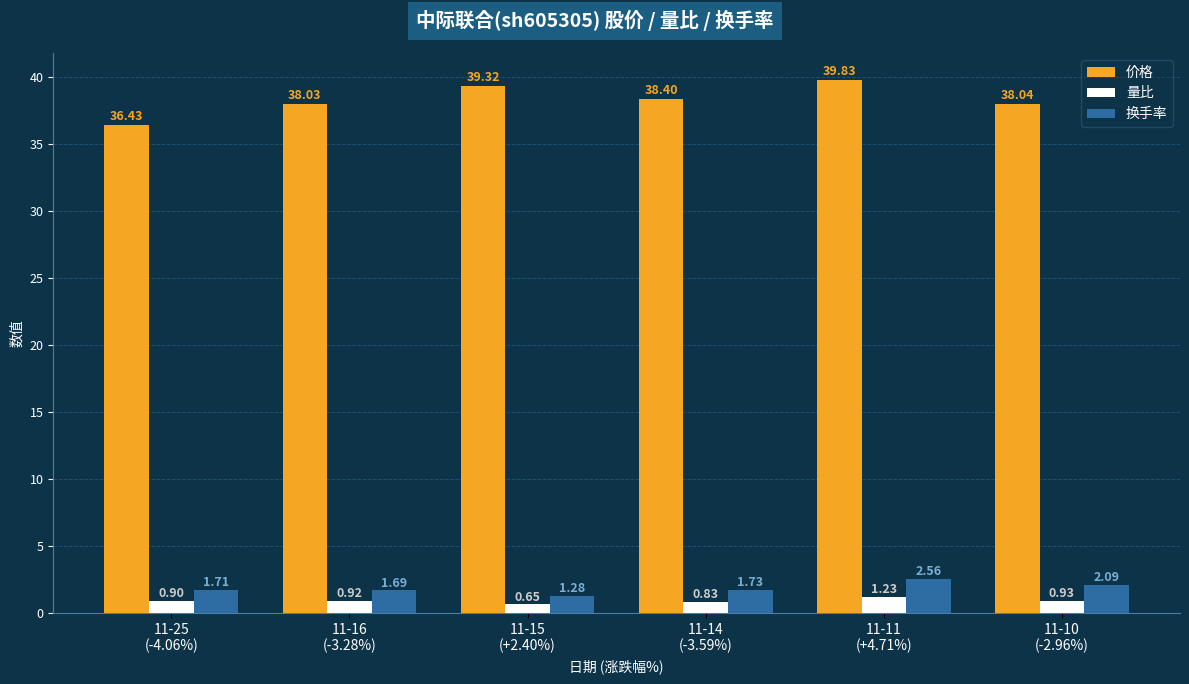

At how many categories does at least one series exceed 10?

6